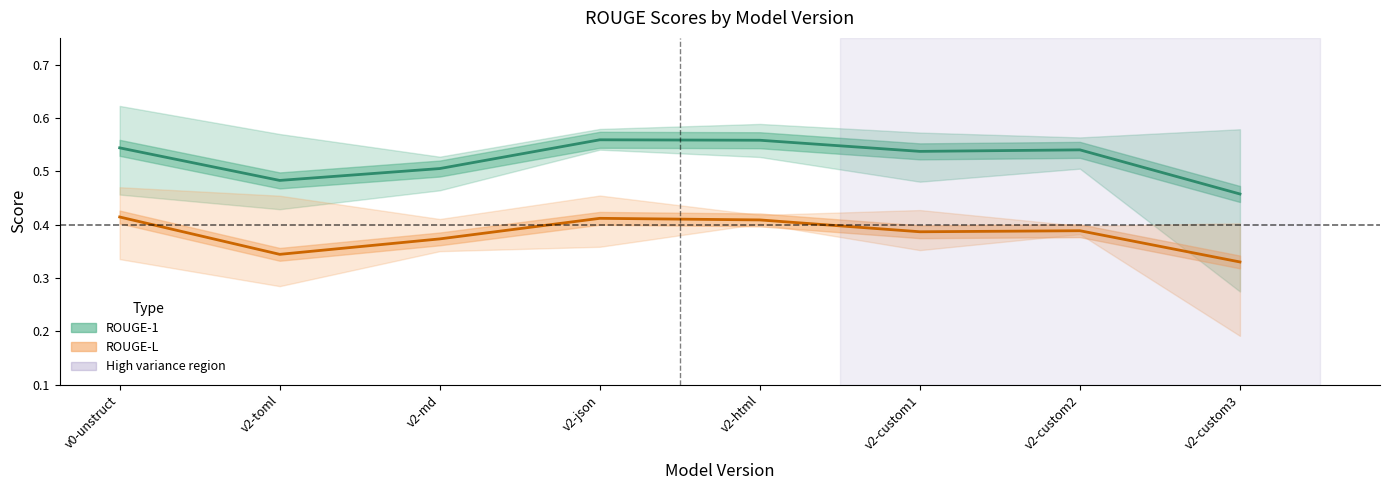

True or false: ROUGE-1 mean and ROUGE-L mean intersect in this chart.

False